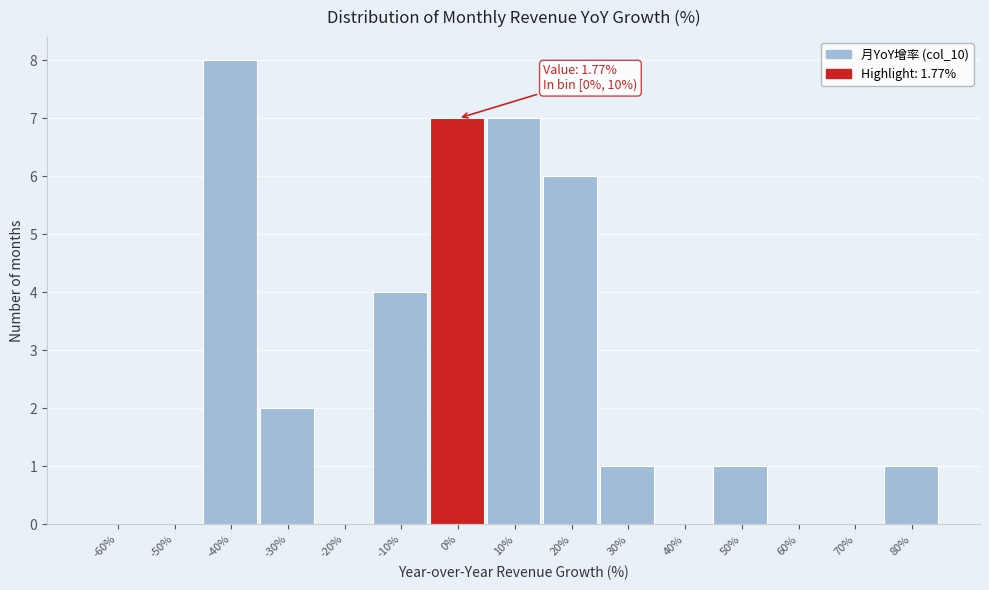

Reading left to right, list all the values displayed in this chart.

-60%=0	-50%=0	-40%=8	-30%=2	-20%=0	-10%=4	0%=7	10%=7	20%=6	30%=1	40%=0	50%=1	60%=0	70%=0	80%=1